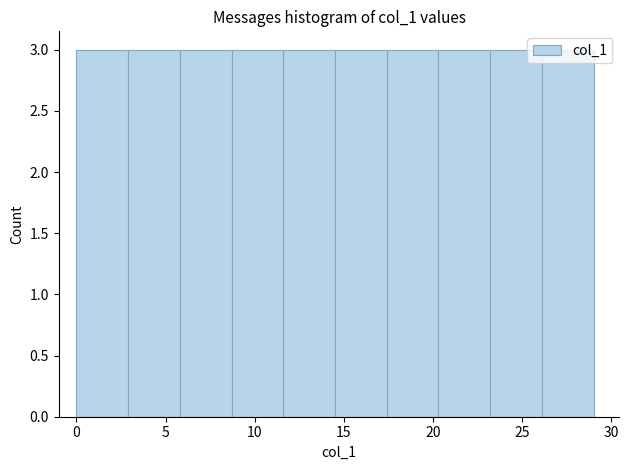

Reading left to right, list every bar in this chart as the range it spans on the x-axis followed by its height. Neither the bar edges nor the heights are printed on the chart, so give them approximately, as read against the axes.

0.0 to 2.9: 3
2.9 to 5.8: 3
5.8 to 8.7: 3
8.7 to 11.6: 3
11.6 to 14.5: 3
14.5 to 17.4: 3
17.4 to 20.3: 3
20.3 to 23.2: 3
23.2 to 26.1: 3
26.1 to 29.0: 3